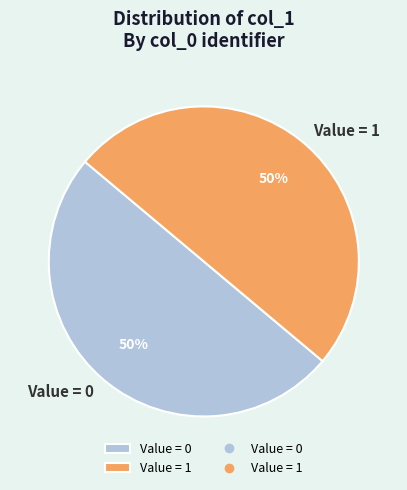

Do Value = 0 and Value = 1 together represent more than half of the pie?

Yes